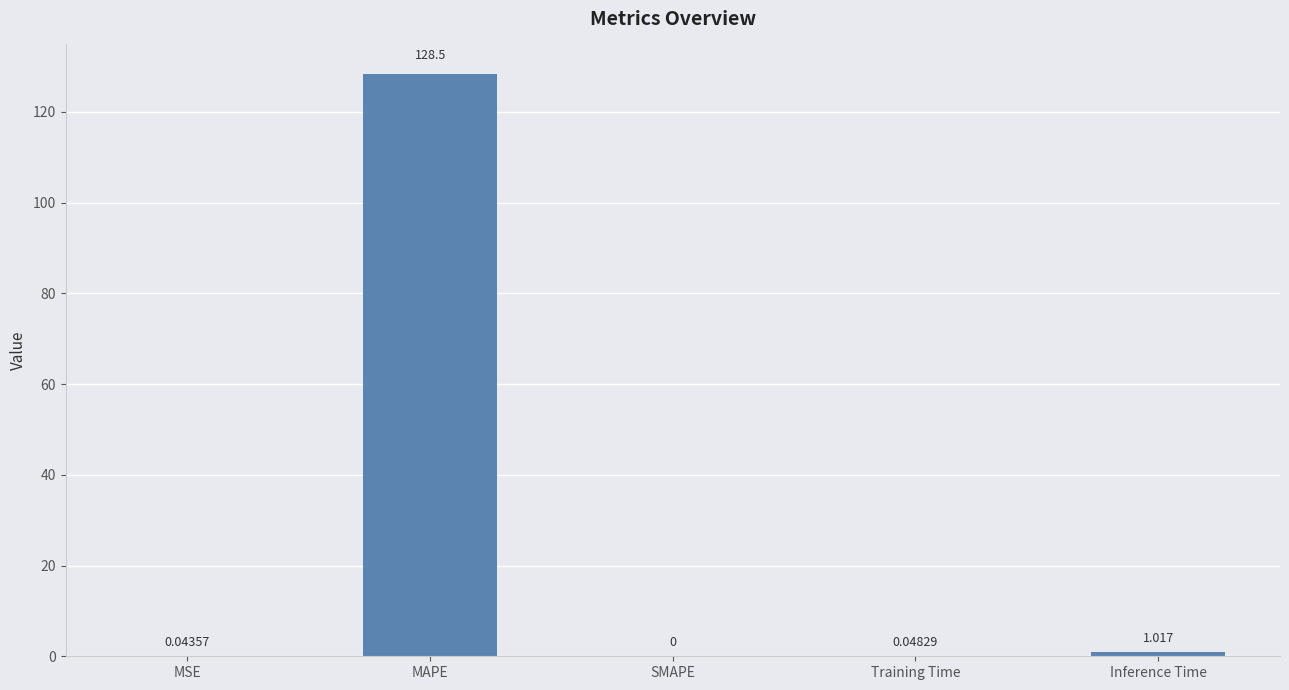

Between Inference Time and SMAPE, which is larger?

Inference Time